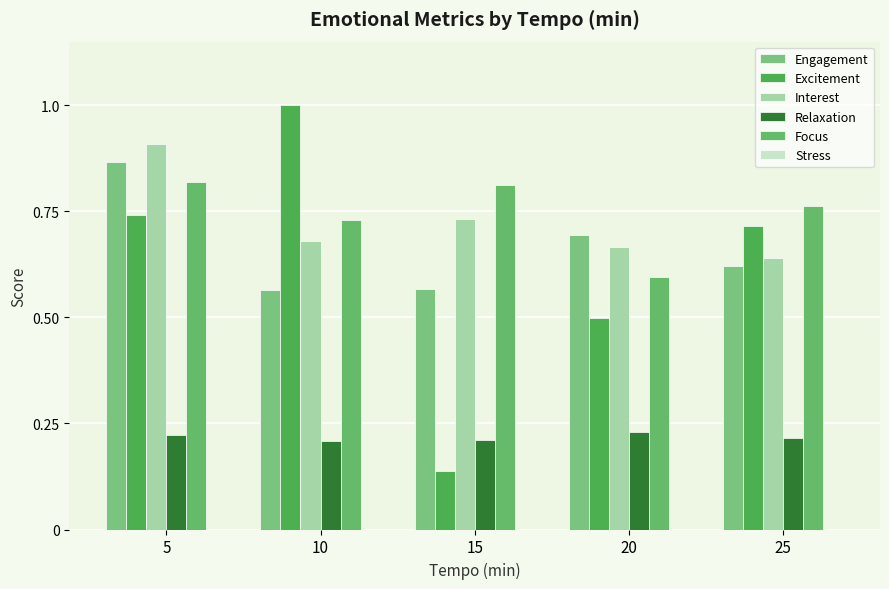

How many distinct data groups are displayed?

6